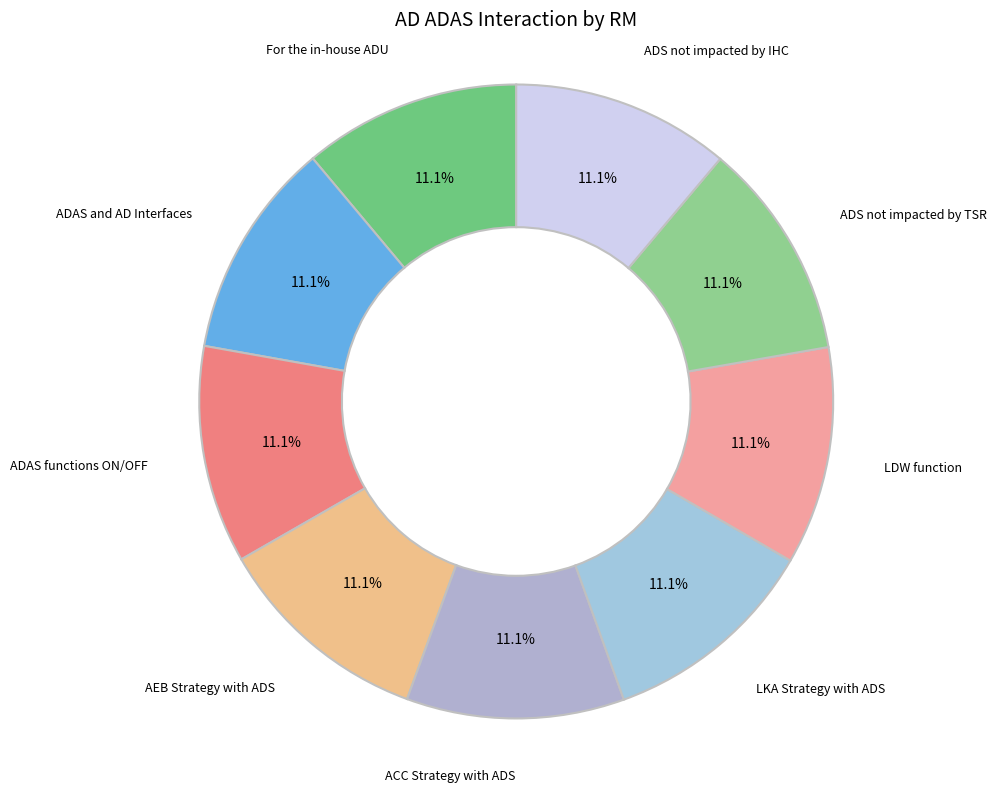

To the nearest percent, what is the average slice percentage?

11%